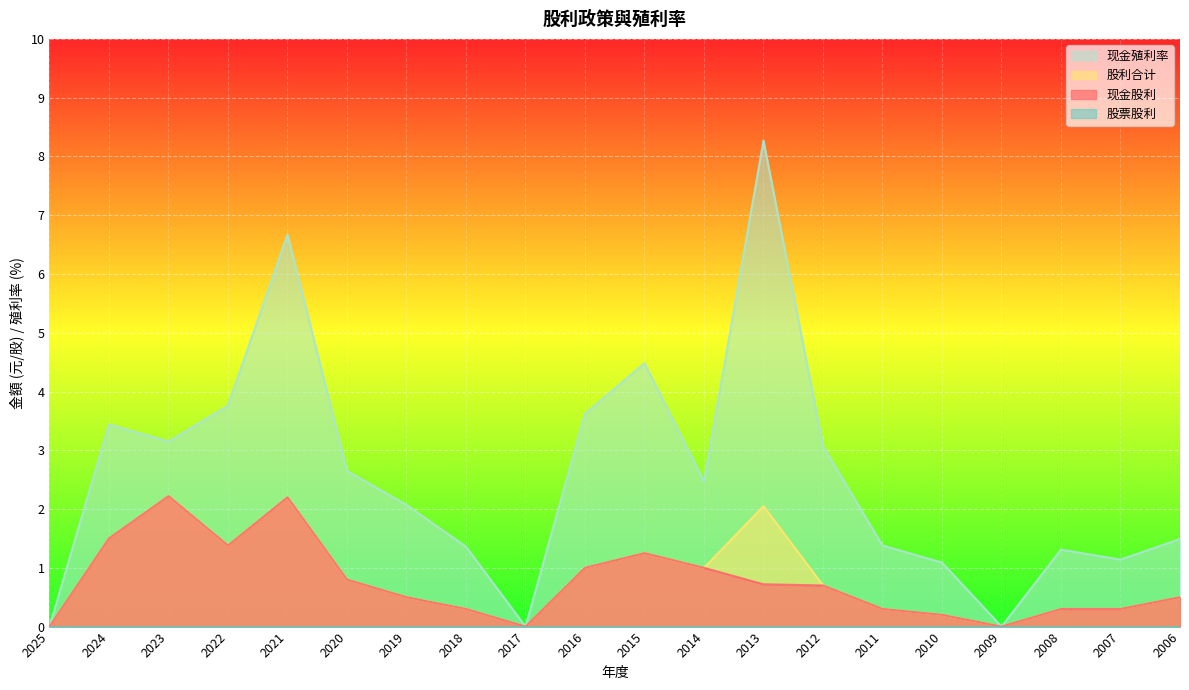

Reading left to right, transcribe all the data shown in this chart.

现金股利: 0.0	1.5	2.2	1.4	2.2	0.8	0.5	0.3	0.0	1.0	1.2	1.0	0.7	0.7	0.3	0.2	0.0	0.3	0.3	0.5
股利合计: 0.0	1.5	2.2	1.4	2.2	0.8	0.5	0.3	0.0	1.0	1.2	1.0	2.0	0.7	0.3	0.2	0.0	0.3	0.3	0.5
现金殖利率: 0.0	3.4	3.1	3.8	6.7	2.6	2.1	1.4	0.0	3.6	4.5	2.5	8.3	3.1	1.4	1.1	0.0	1.3	1.1	1.5